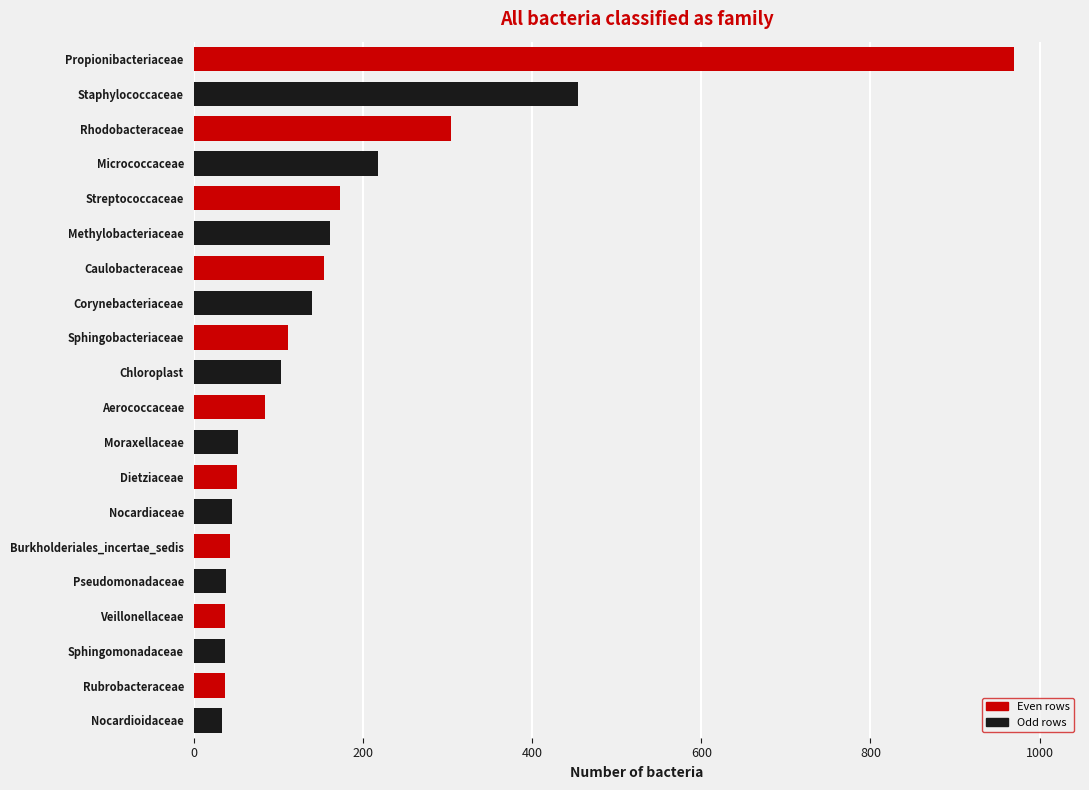

Between Staphylococcaceae and Dietziaceae, which is larger?

Staphylococcaceae